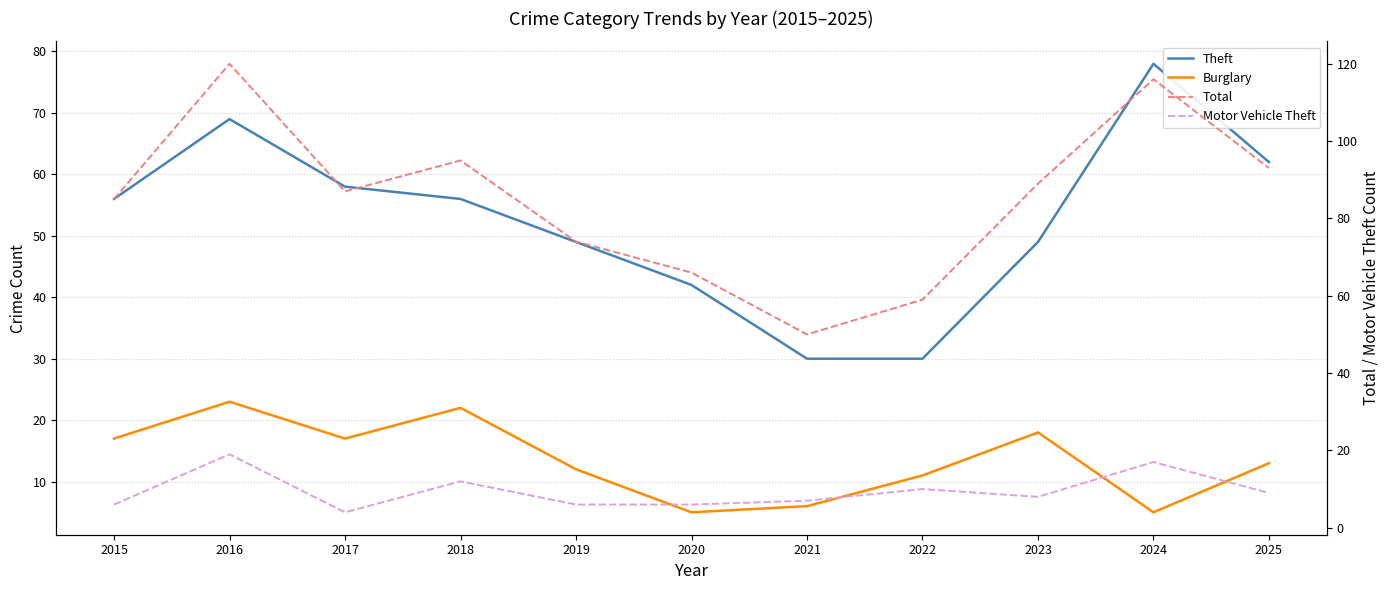

At which category does the chart reach its peak across all series?

2016